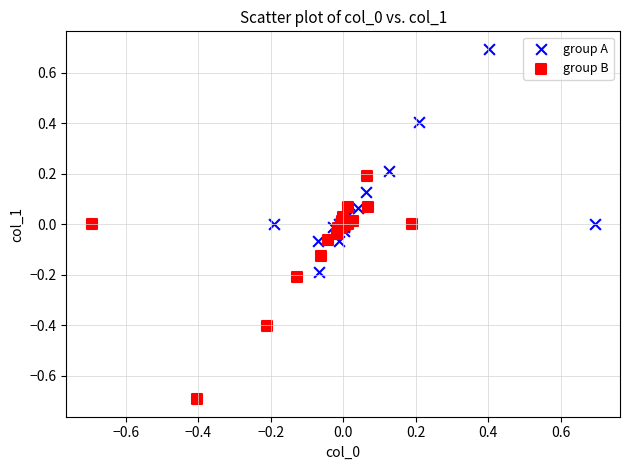

Which series contains the lowest Y value?

group B